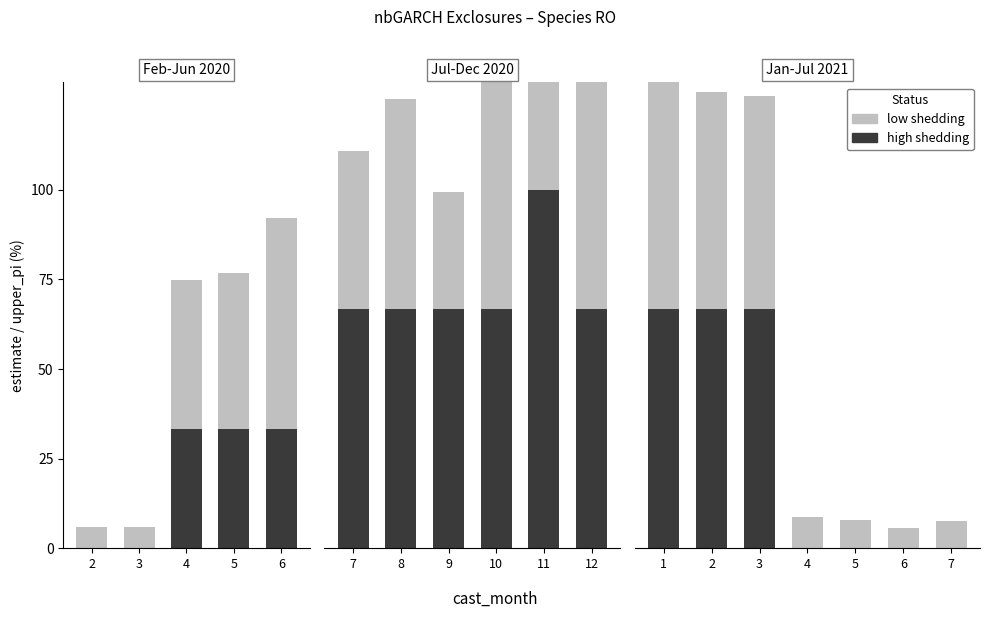

Is it true that low shedding equals 28.2 at 1?

False